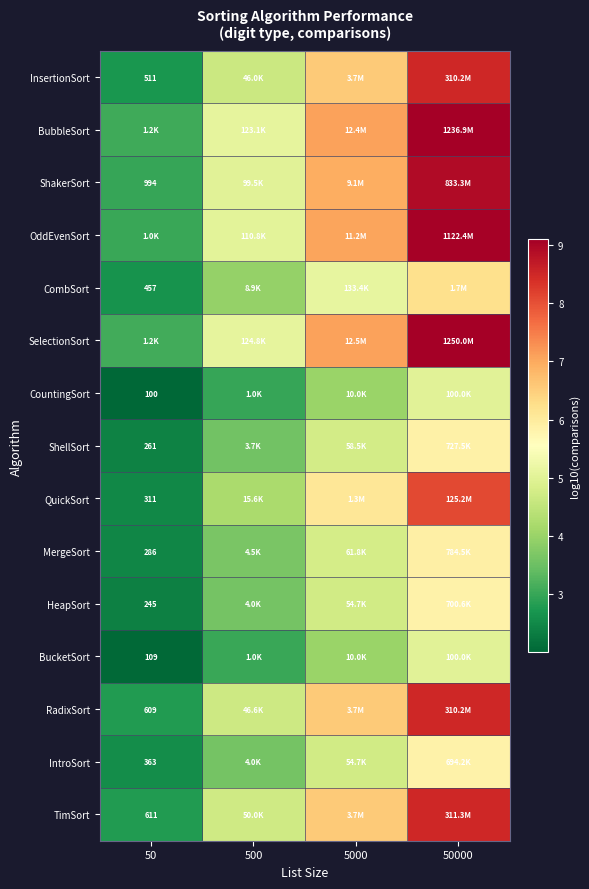

How many data points in MergeSort are above 4?

2